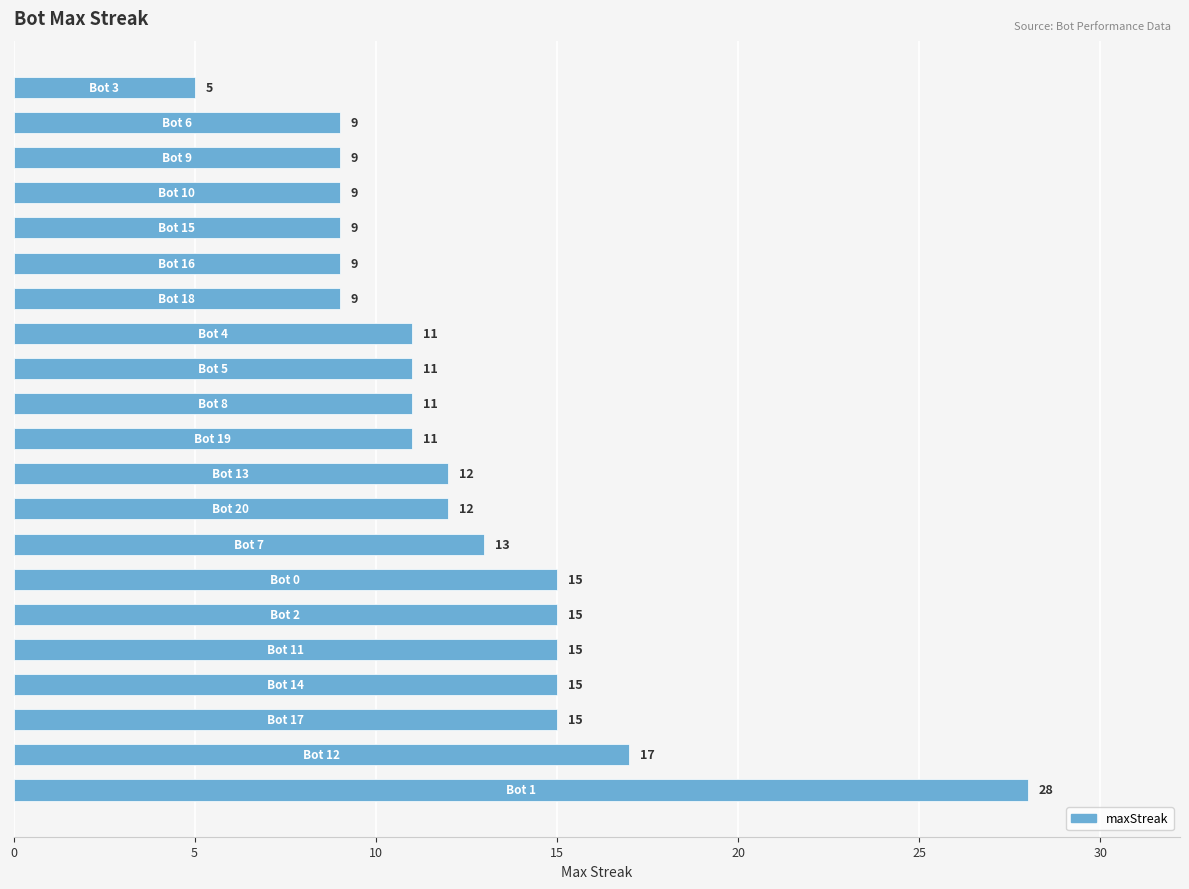

What is the smallest value displayed?

5